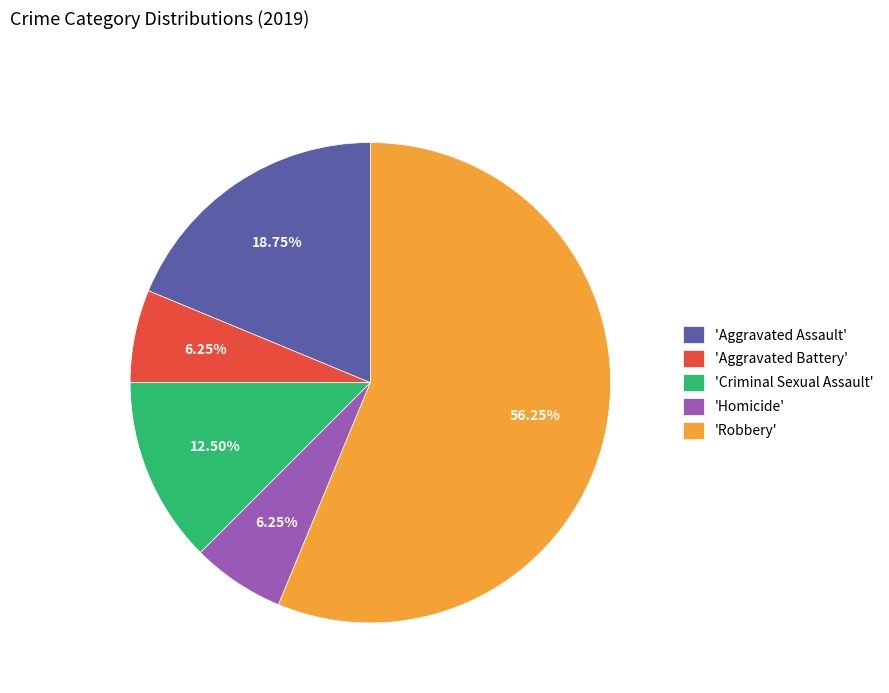

Combined, do 'Aggravated Battery' and 'Aggravated Assault' account for over 50%?

No